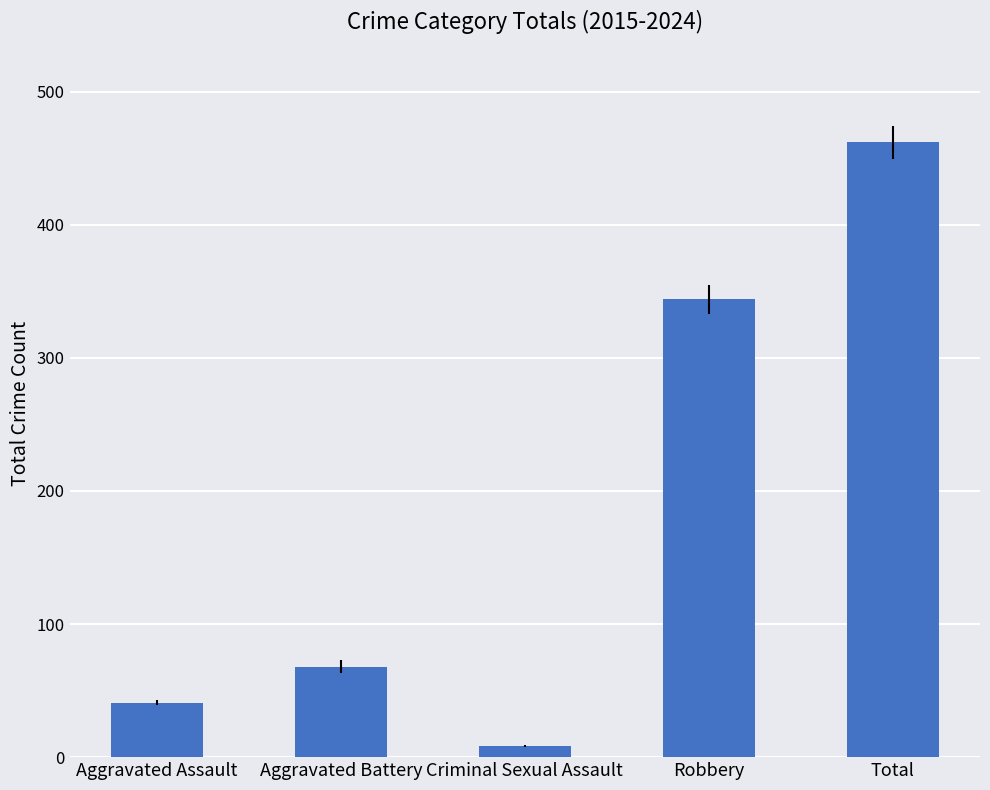

Is it true that the value at Aggravated Assault is 41?

True